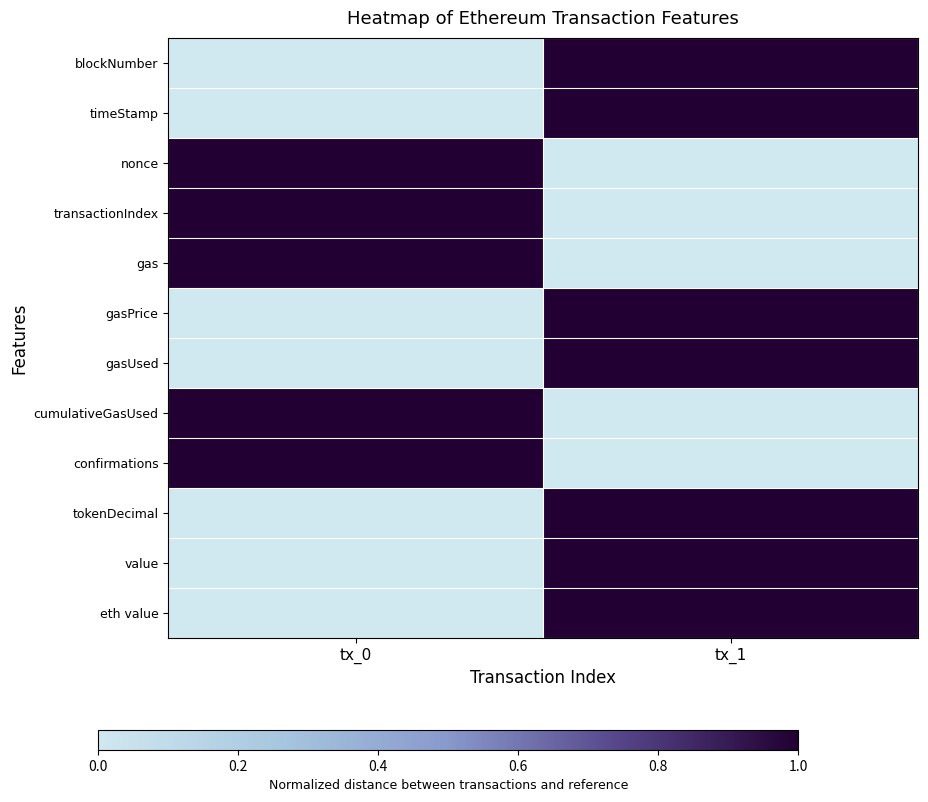

Which has a higher value, tx_0 or tx_1?

tx_1